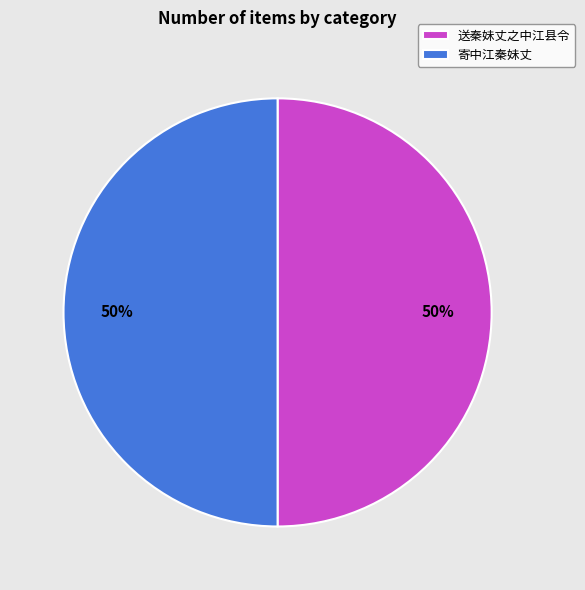

Approximately how many times larger is the value at 送秦妹丈之中江县令 compared to 寄中江秦妹丈?

1.0